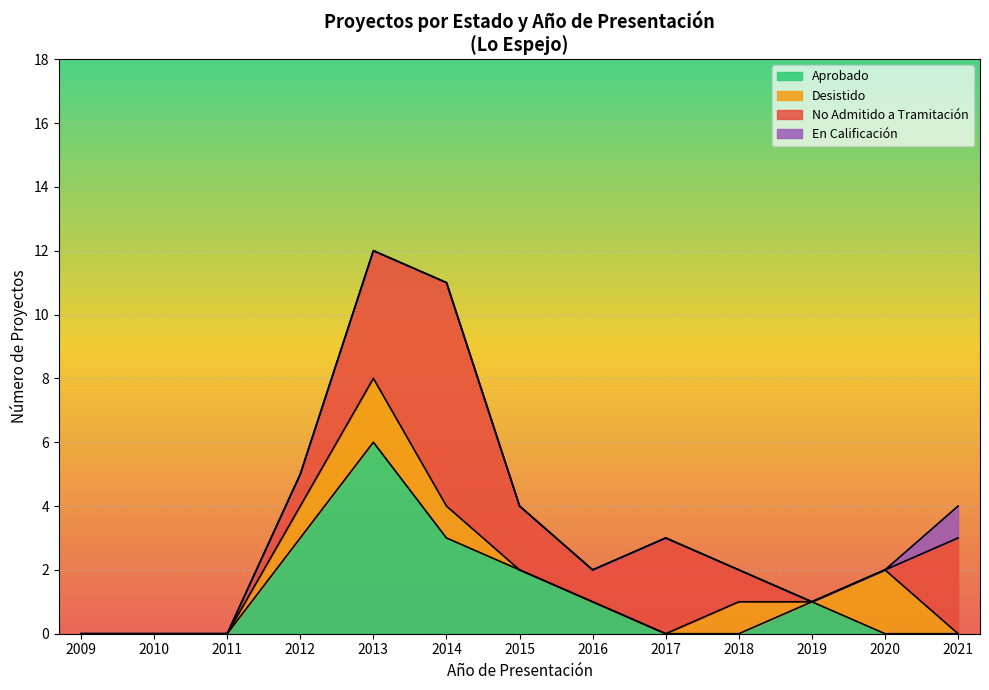

What is the total value across all series at 2017?

3